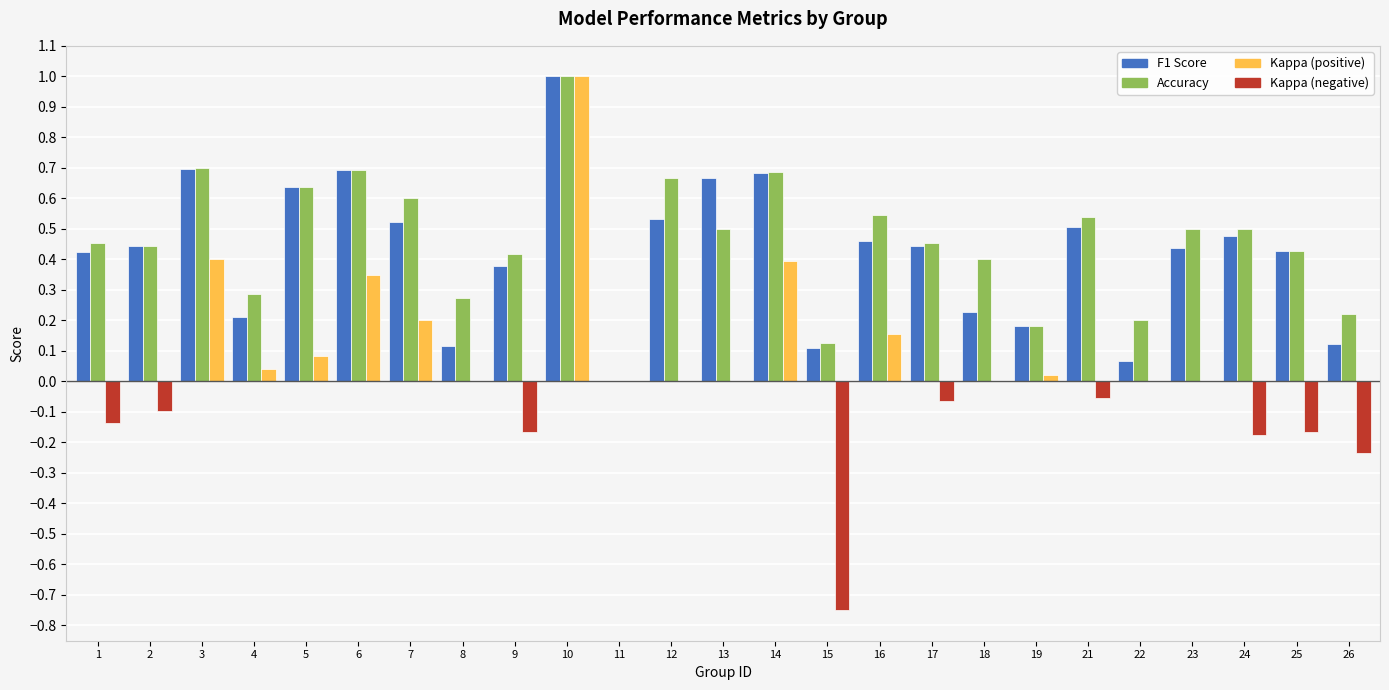

What is the sum of all Kappa (positive) values?

2.6